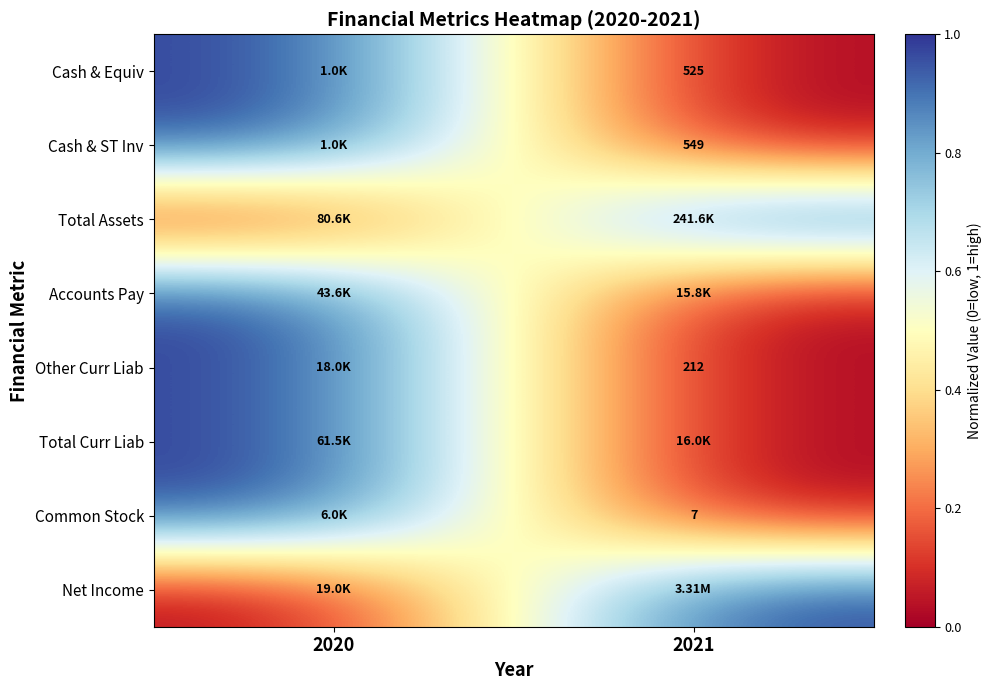

How many distinct data groups are displayed?

8